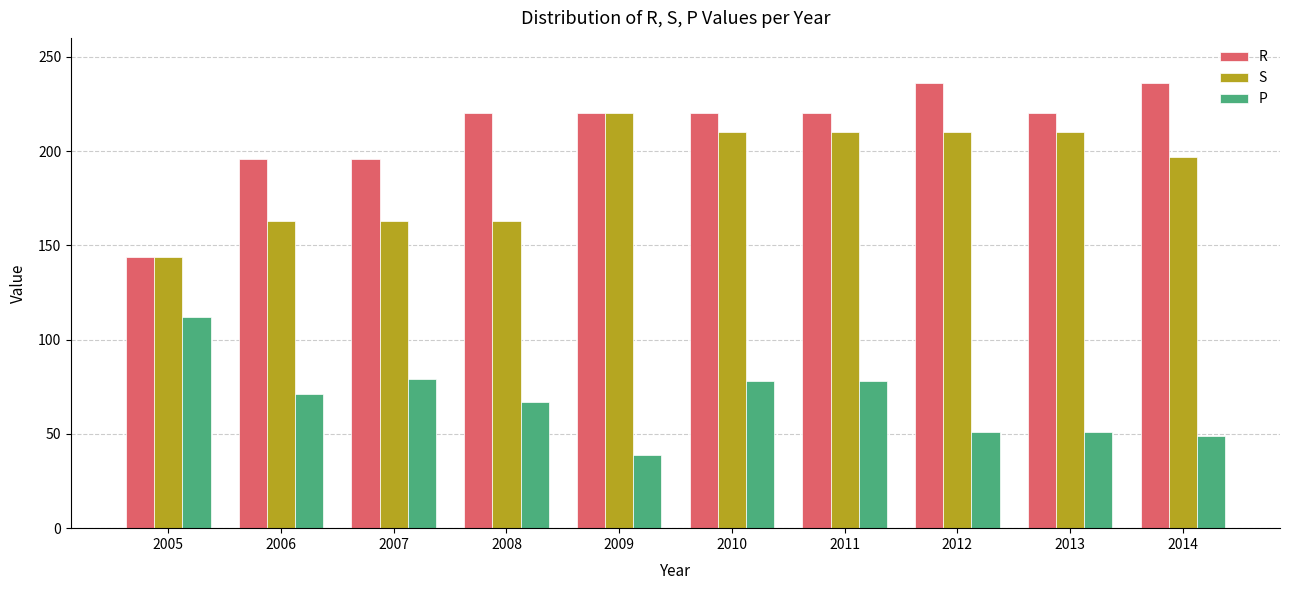

The P series shows 78 at 2011. True or false?

True